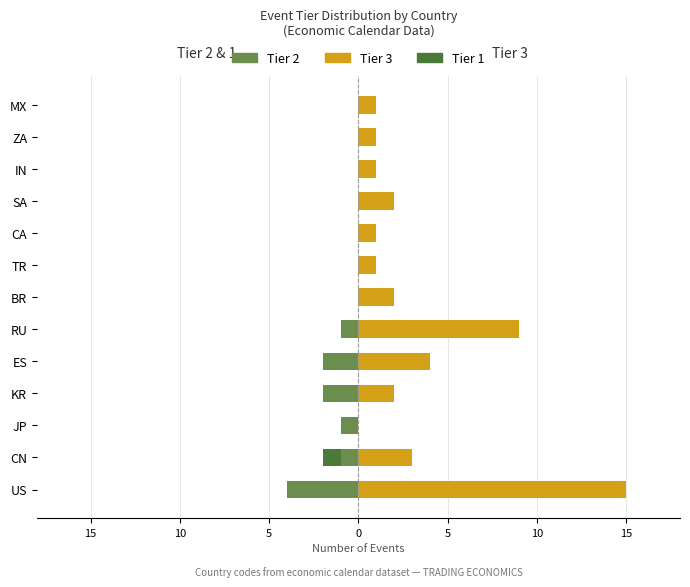

Which series has the largest total across all categories?

Tier 3